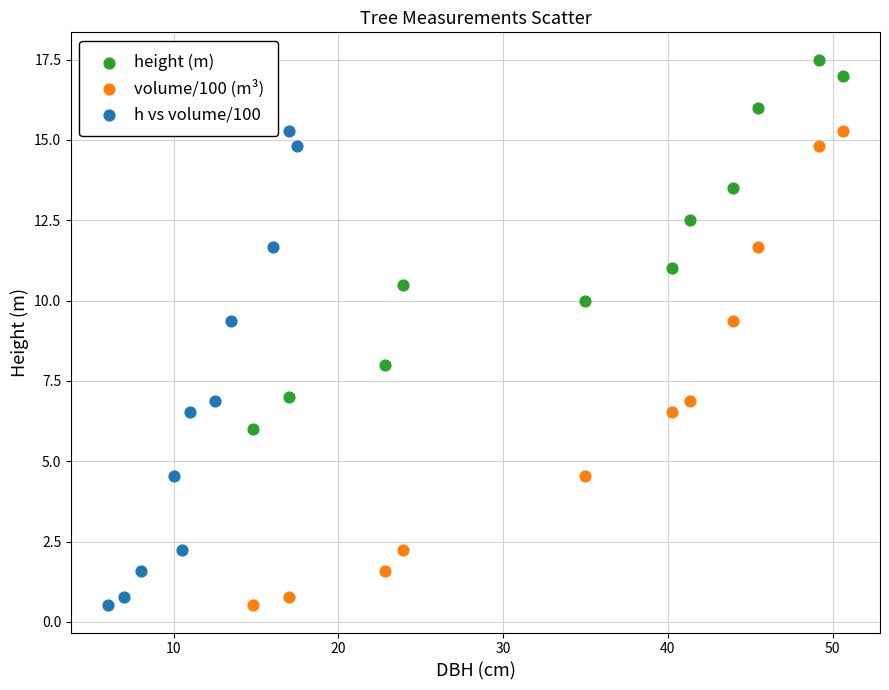

Which series reaches the maximum Y coordinate?

height (m)